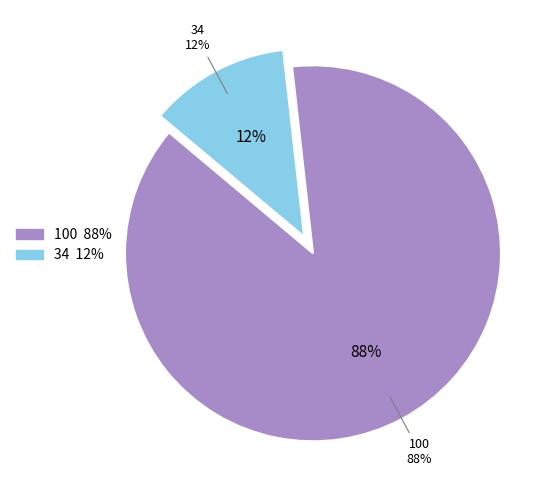

How much of the chart is everything except 34?

87.9%